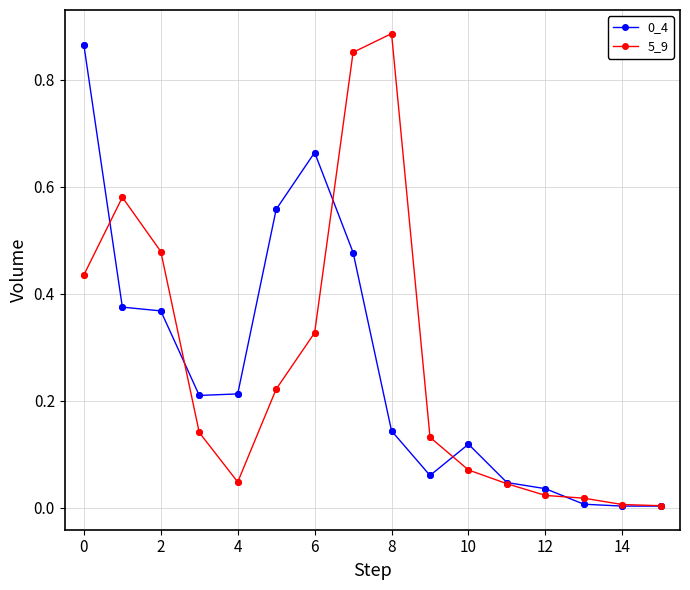

True or false: 0_4 has more than 0 interior local peaks.

True